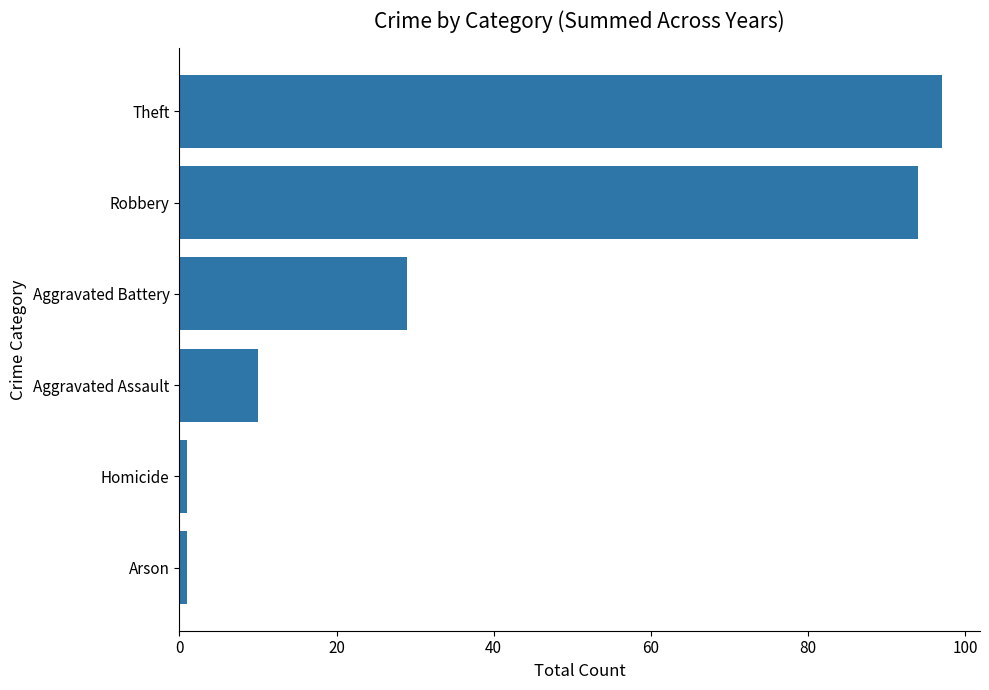

Reading bottom to top, transcribe all the data shown in this chart.

1	1	10	29	94	97